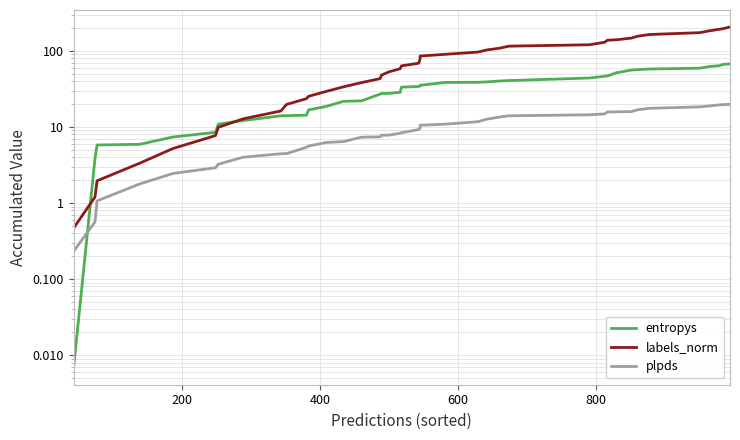

What is the lowest value of the plpds series?

0.2